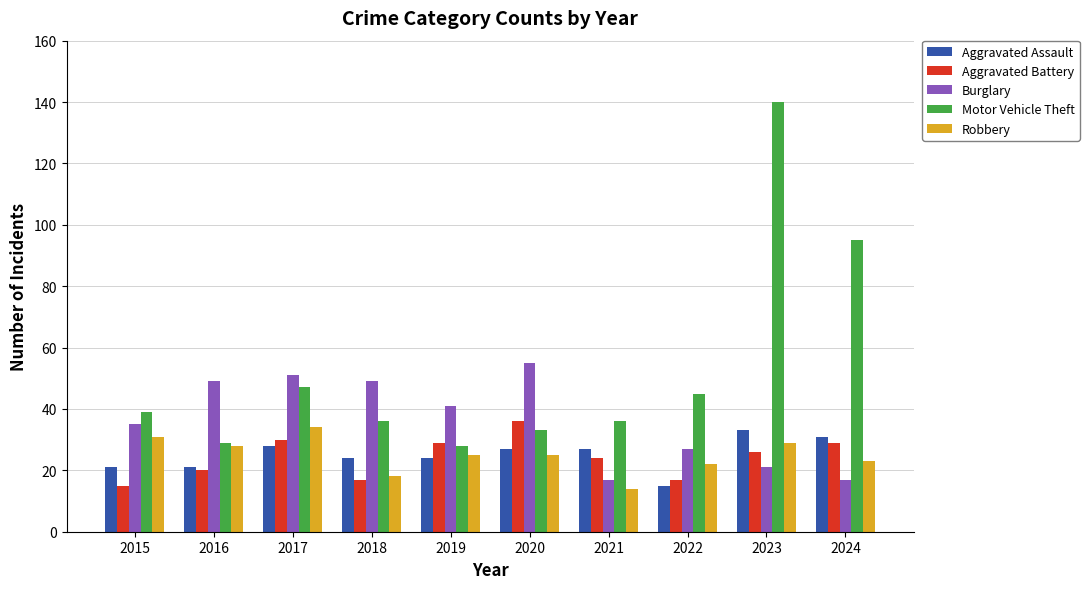

True or false: Aggravated Battery has a value of 24 at 2021.

True